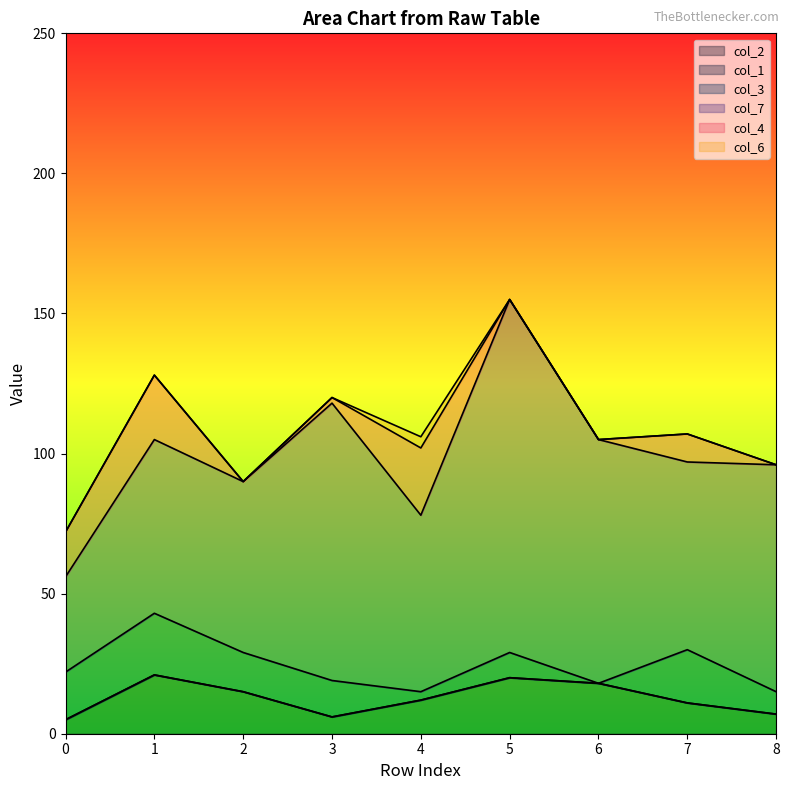

True or false: col_1 and col_3 intersect in this chart.

False